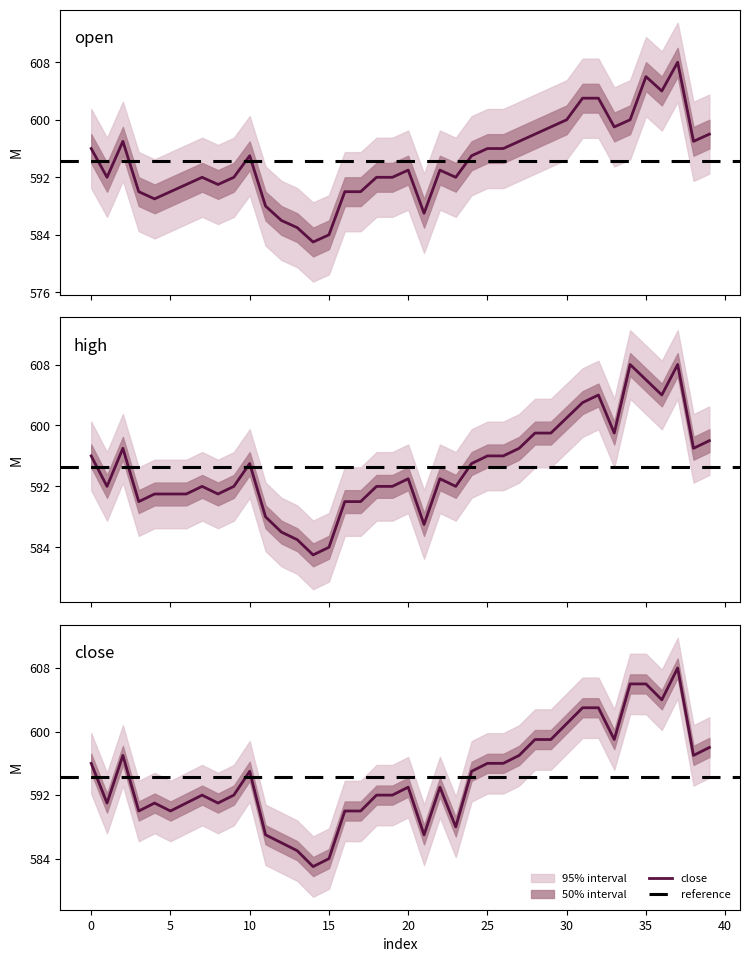

Which series has the largest range (max minus min)?

open